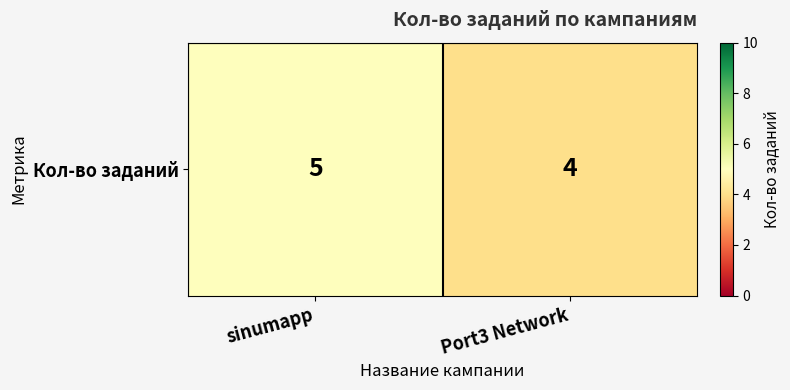

What is the difference between the maximum and minimum values?

1